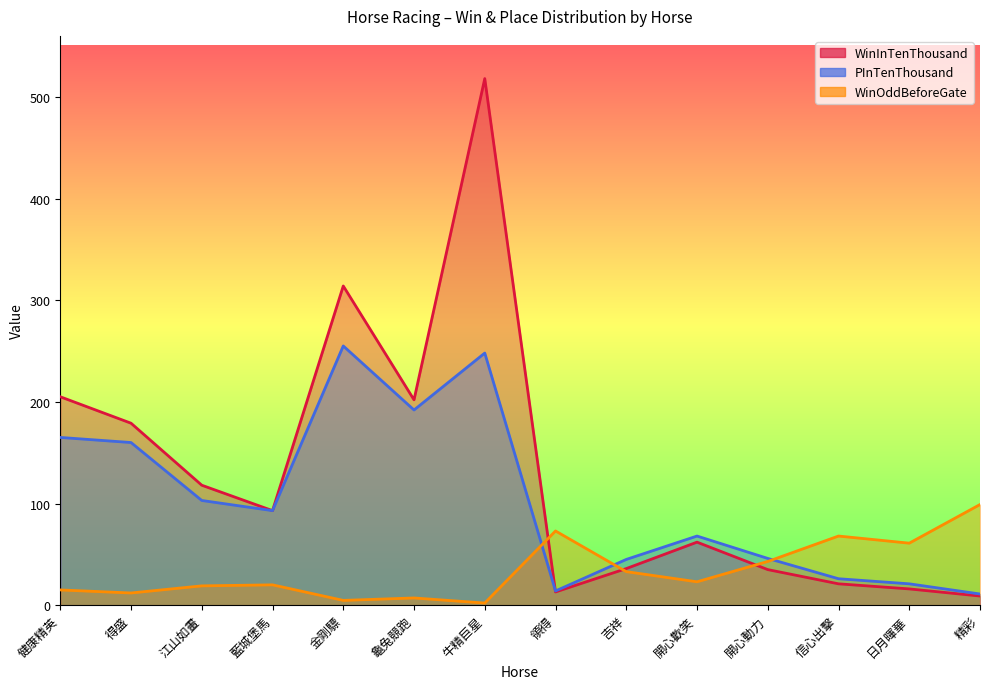

Between 健康精英 and 信心出擊, which series saw the biggest shift?

WinInTenThousand